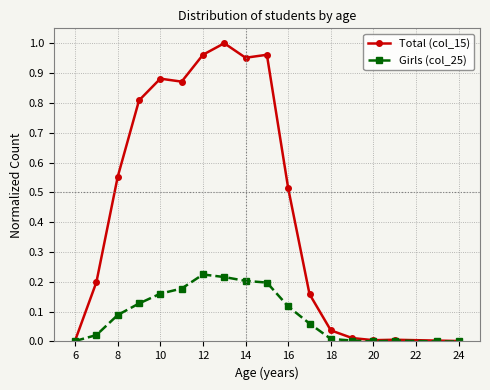

True or false: Total (col_15) has more than 1 interior local peaks.

True